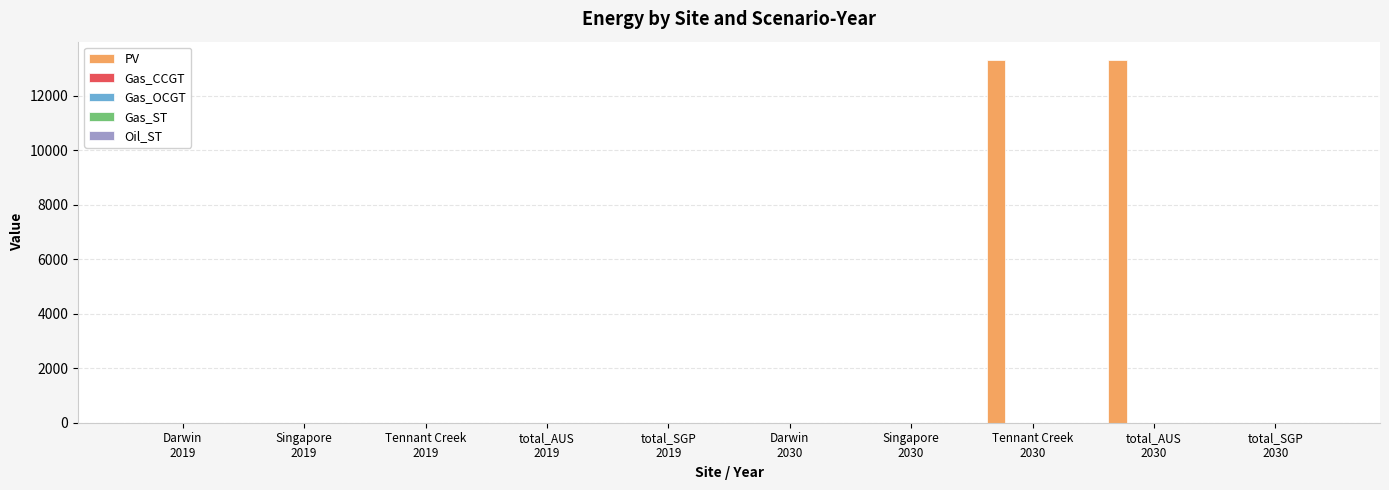

What is the maximum value shown in the chart?

13327.1